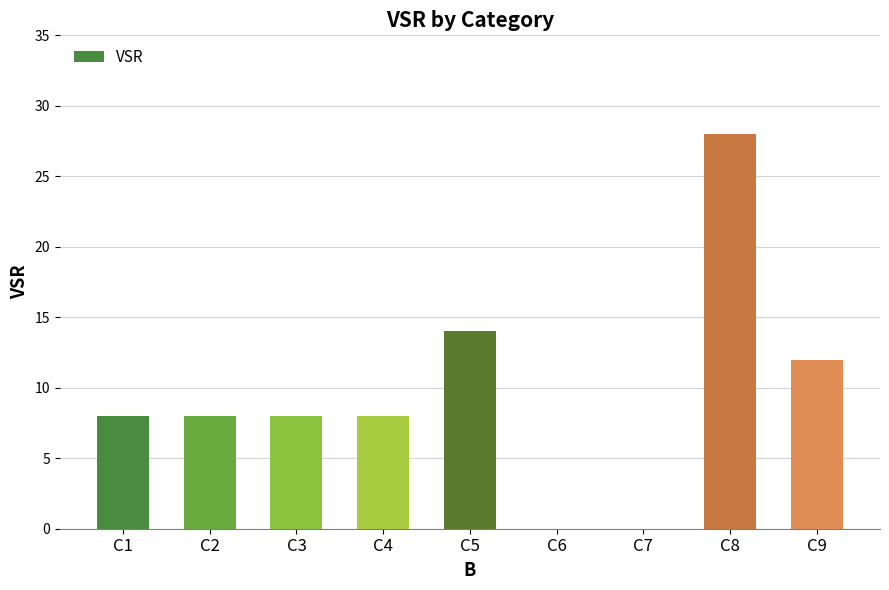

True or false: the data shows 3 at C9.

False